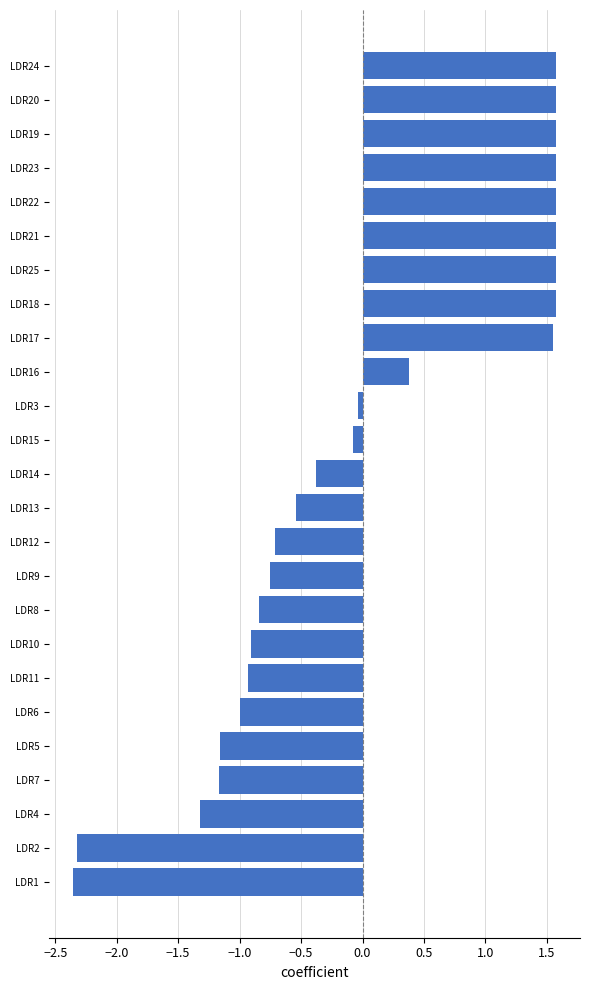

What is the change in value from LDR6 to LDR10?

+0.1